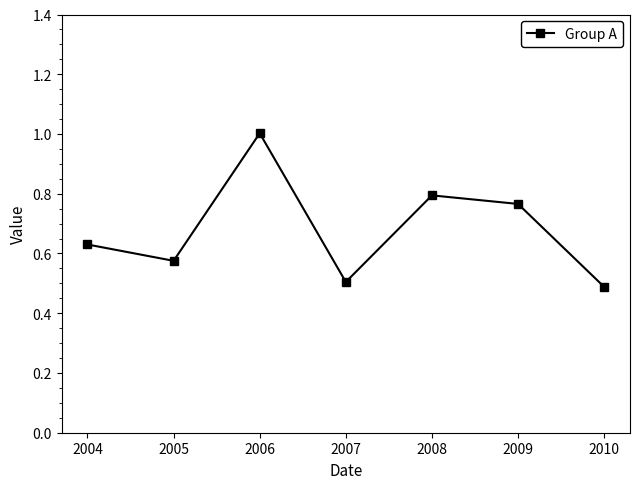

Where is the first local maximum?

2006